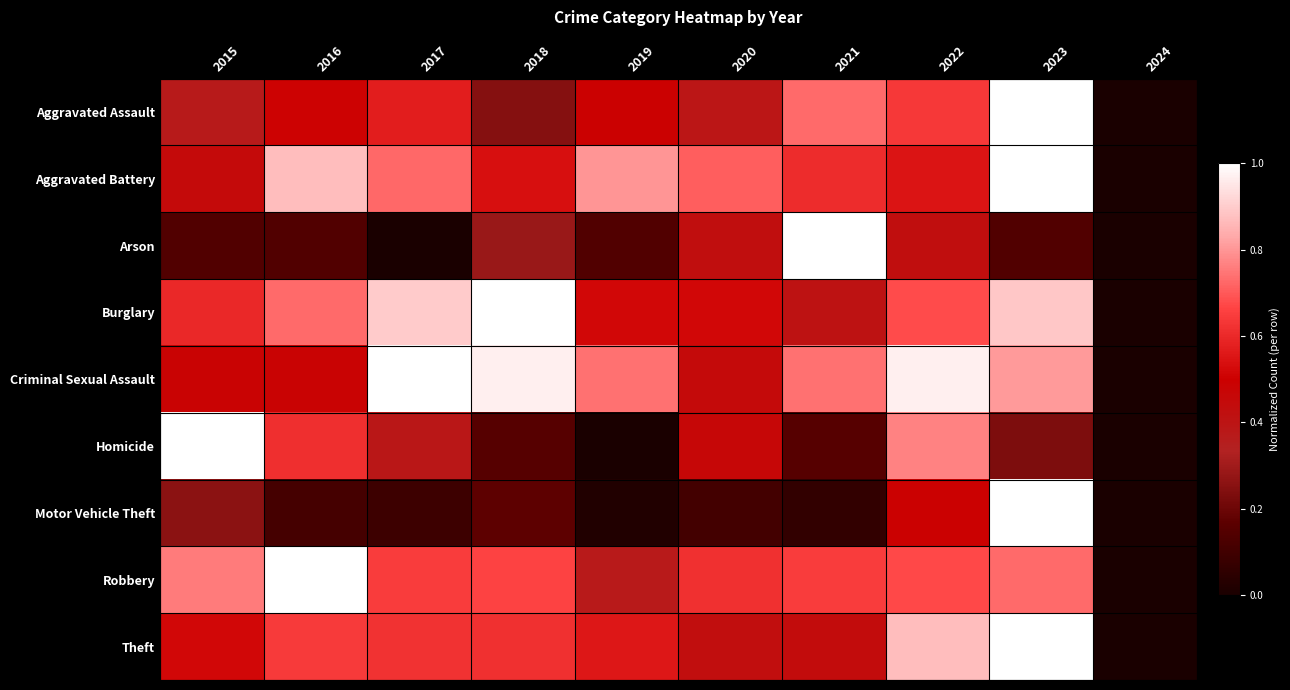

At which category is the sum across all series the highest?

2023